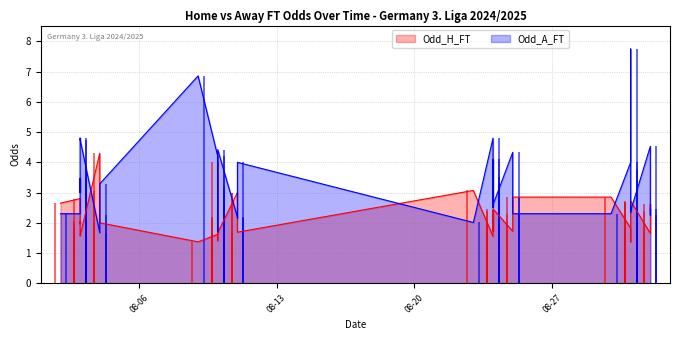

In Odd_A_FT, how many points are higher than both neighbors (excluding endpoints)?

11